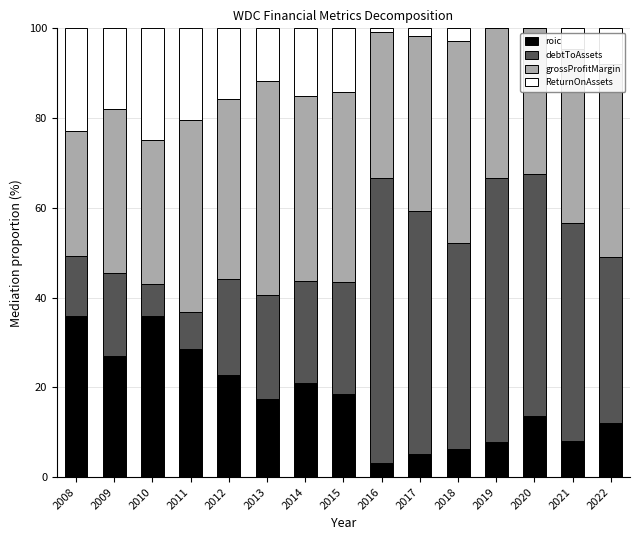

What is the highest value of the roic series?

35.8